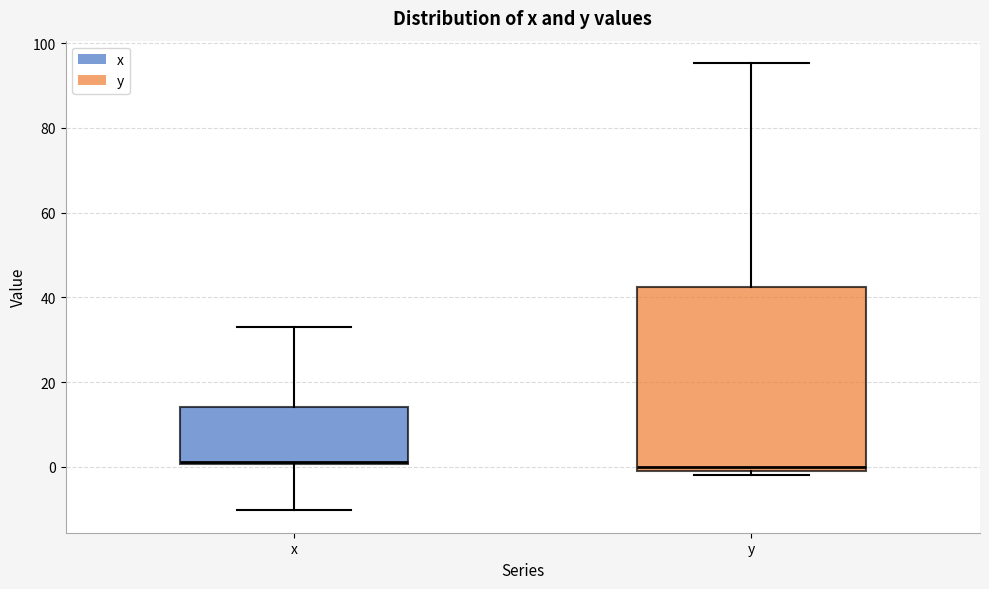

Where does the median line of the box for x sit on the y-axis? The values are not printed on the chart, so give them approximately, as read against the axis.

2